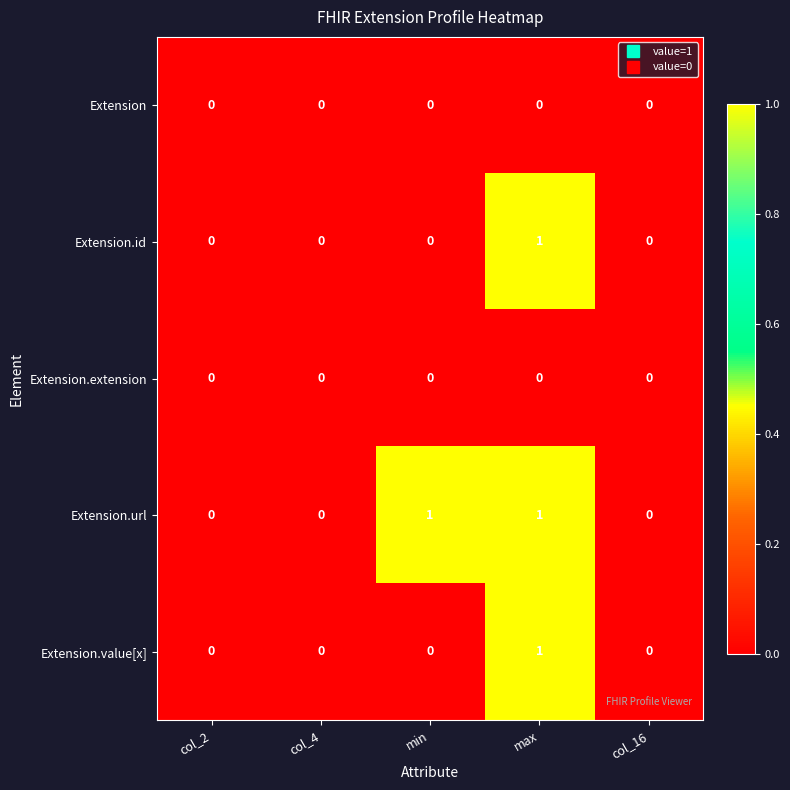

At which category is the sum across all series the highest?

max